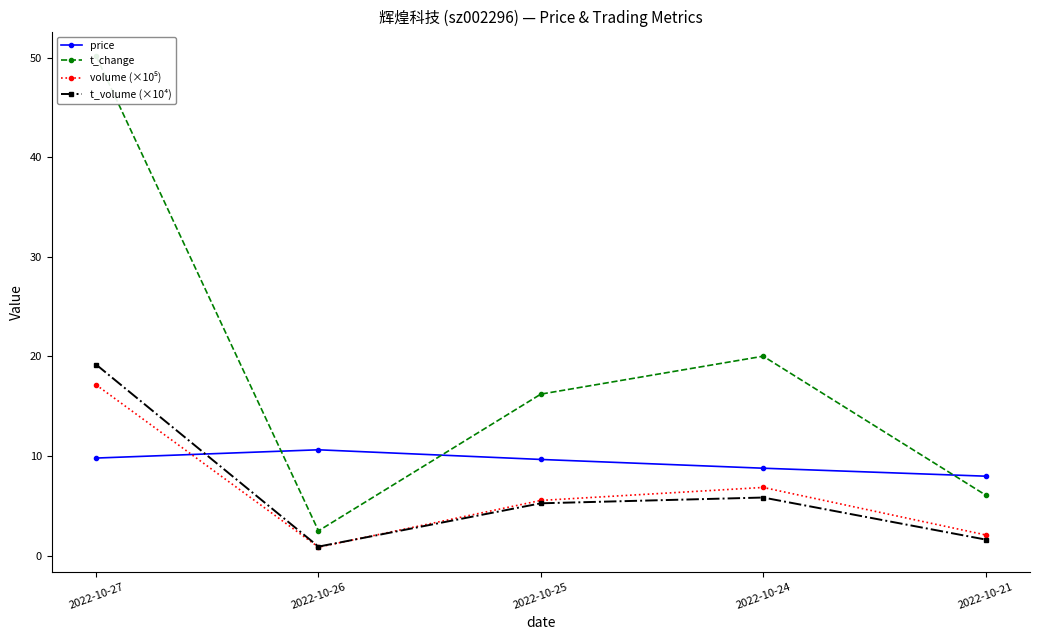

Reading right to left, what are all the values shown in this chart?

price: 8.0	8.8	9.7	10.6	9.8
t_change: 6.1	20.0	16.2	2.5	50.2
volume (×10⁵): 2.1	6.8	5.5	0.9	17.2
t_volume (×10⁴): 1.6	5.8	5.3	0.9	19.2